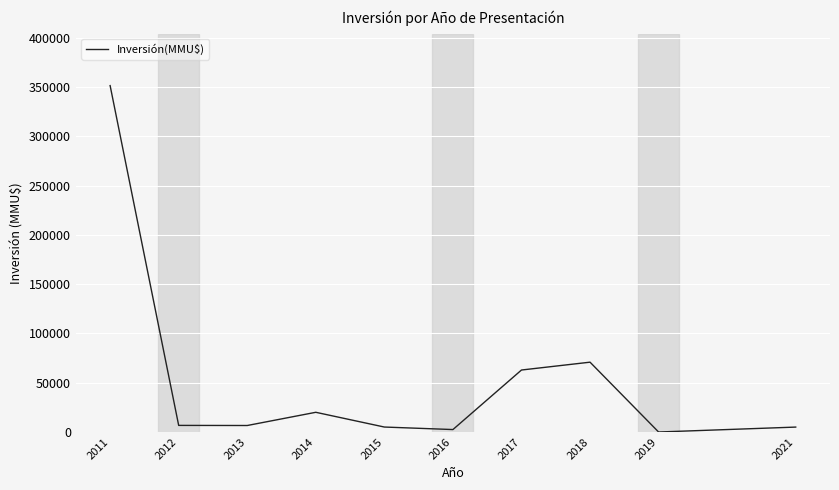

What is the difference between the maximum and minimum values?

351416